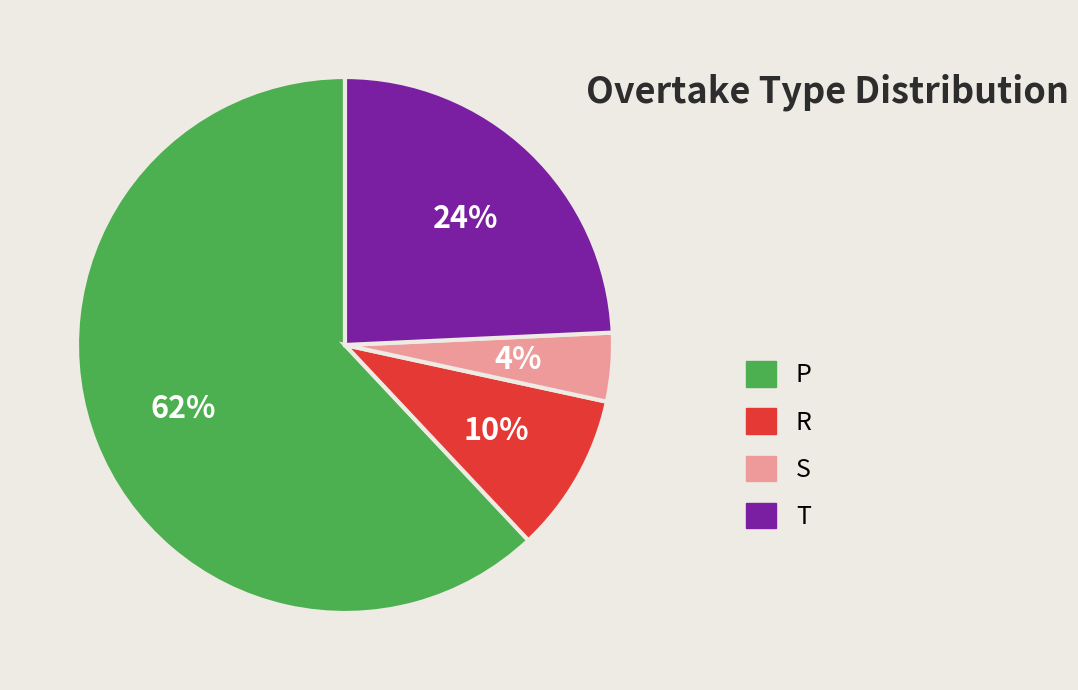

Which category accounts for the majority?

P